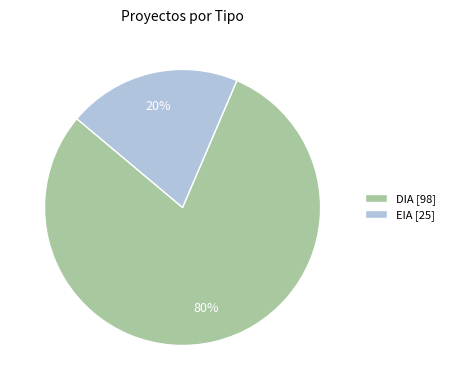

Between DIA [98] and EIA [25], which is larger?

DIA [98]